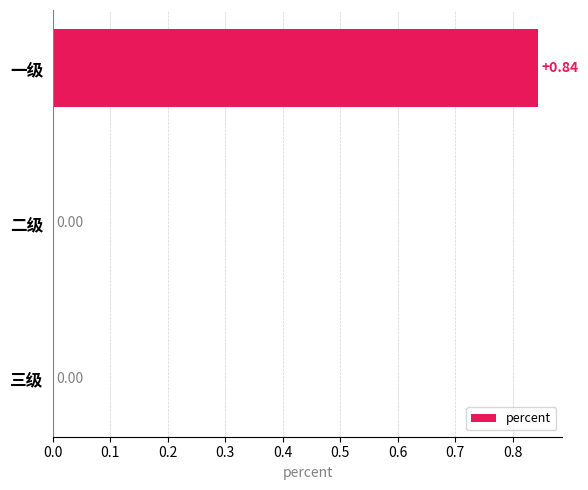

Which category has the highest value across all series?

一级